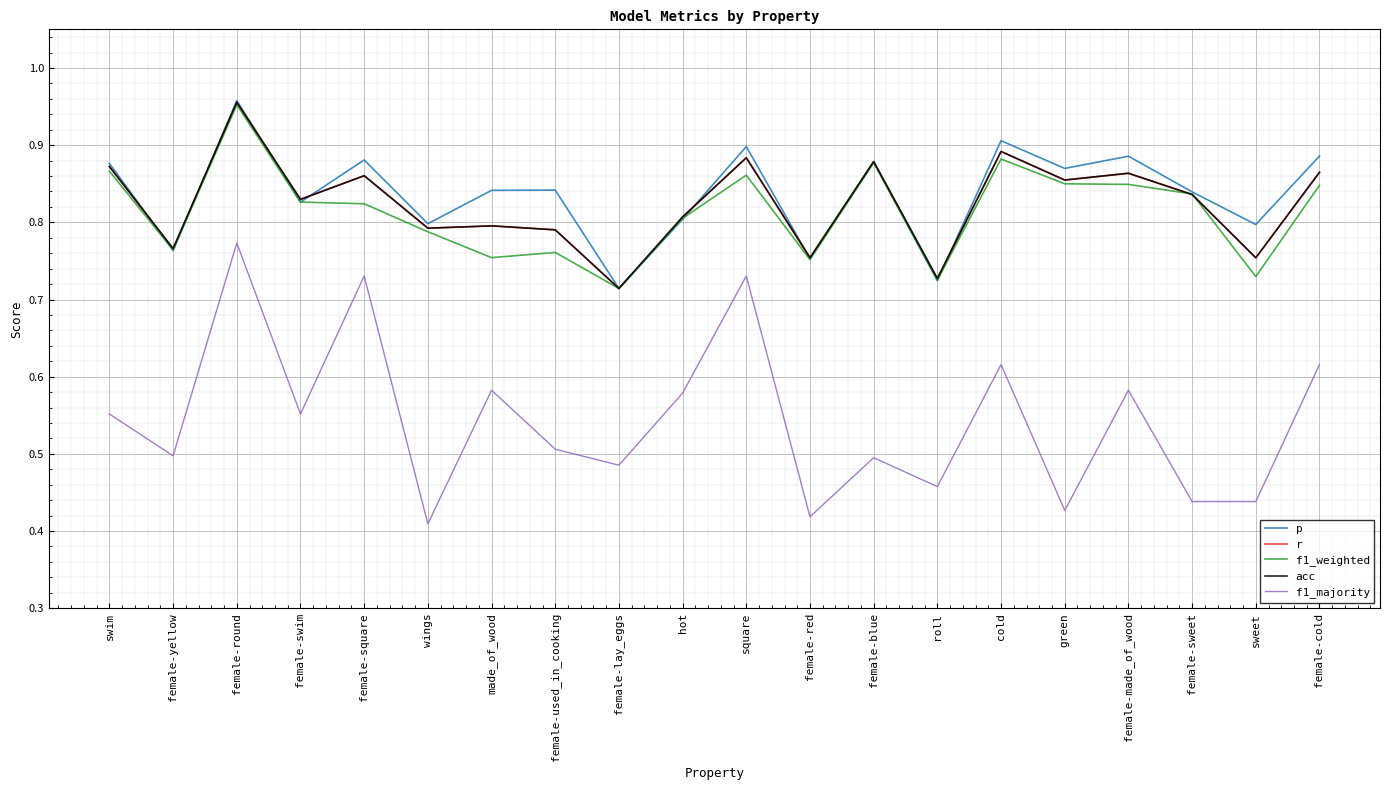

Is the value of p at hot greater than the value of r at female-swim?

No